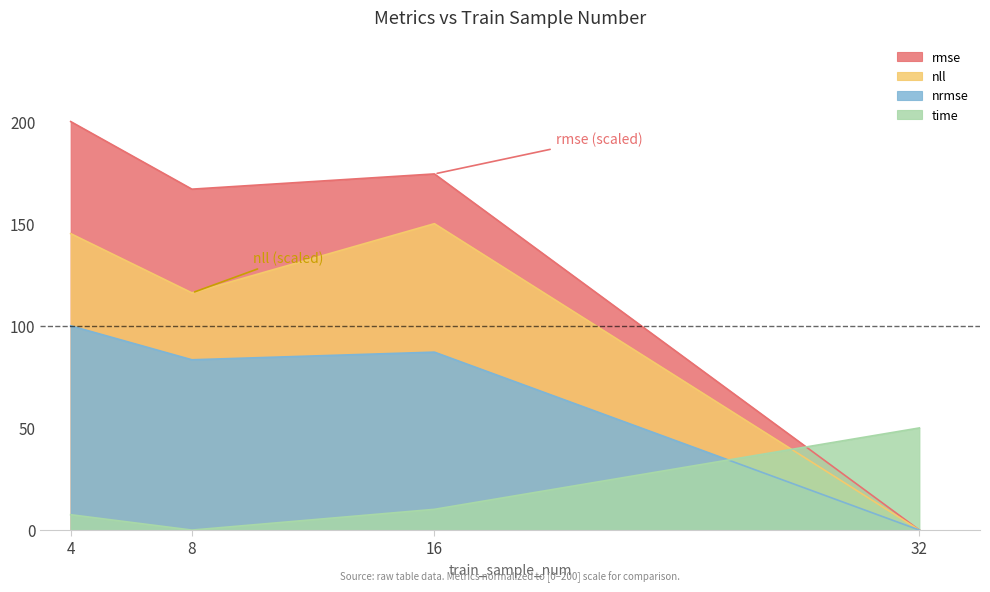

What is the value of the rmse point at the 3rd from the left?

174.4